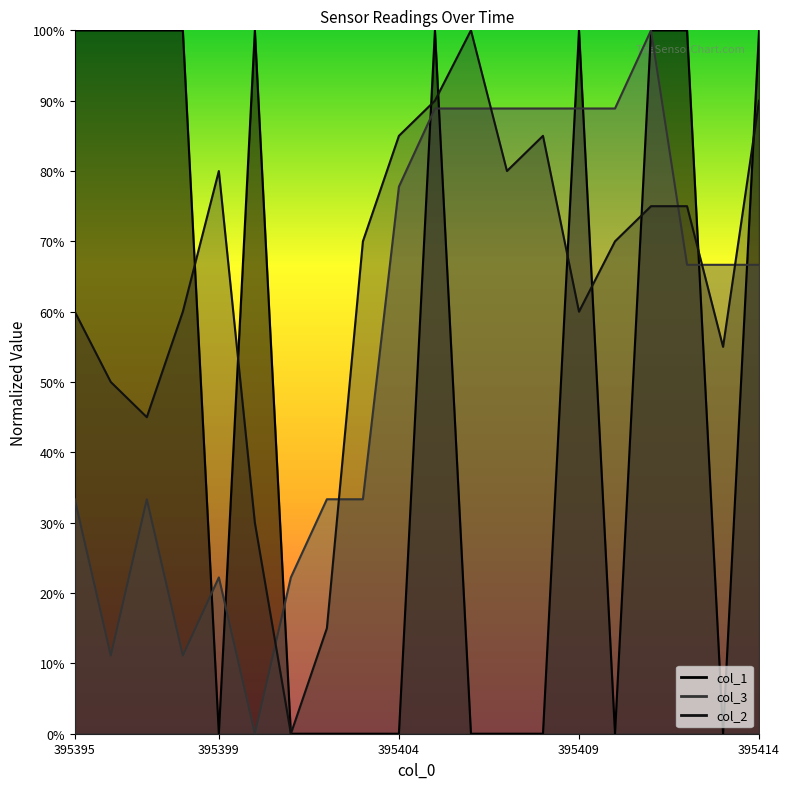

Count the col_3 values in the range 0 to 1.

20